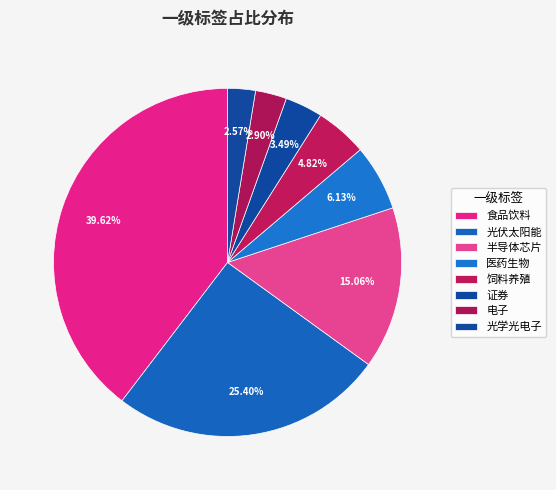

How many slices are in this pie chart?

8